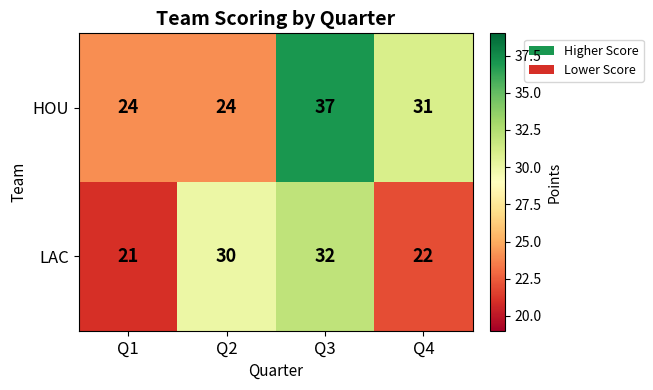

The value of HOU at Q4 is 31. True or false?

True